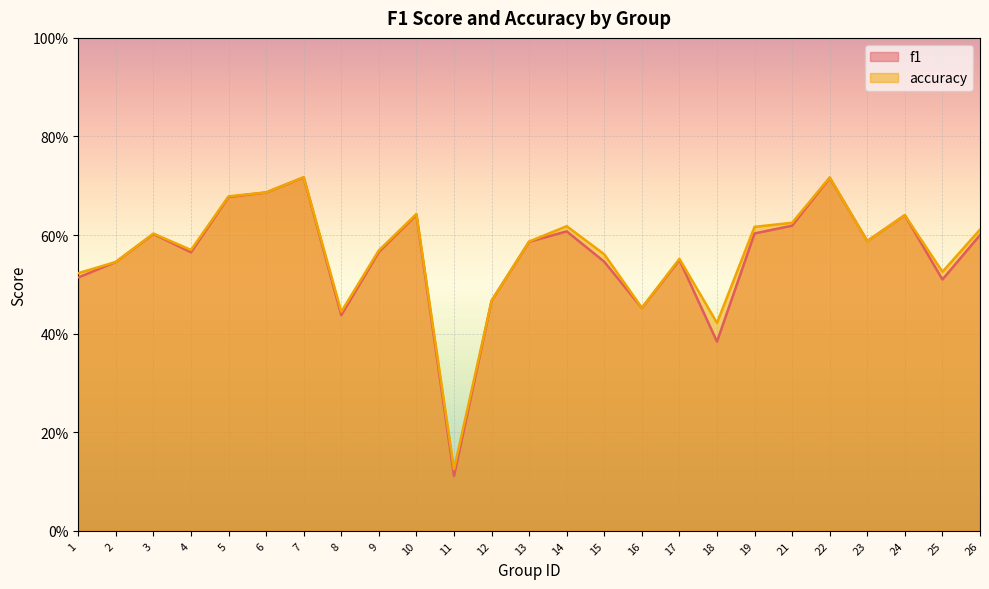

At which category does the chart reach its peak across all series?

7